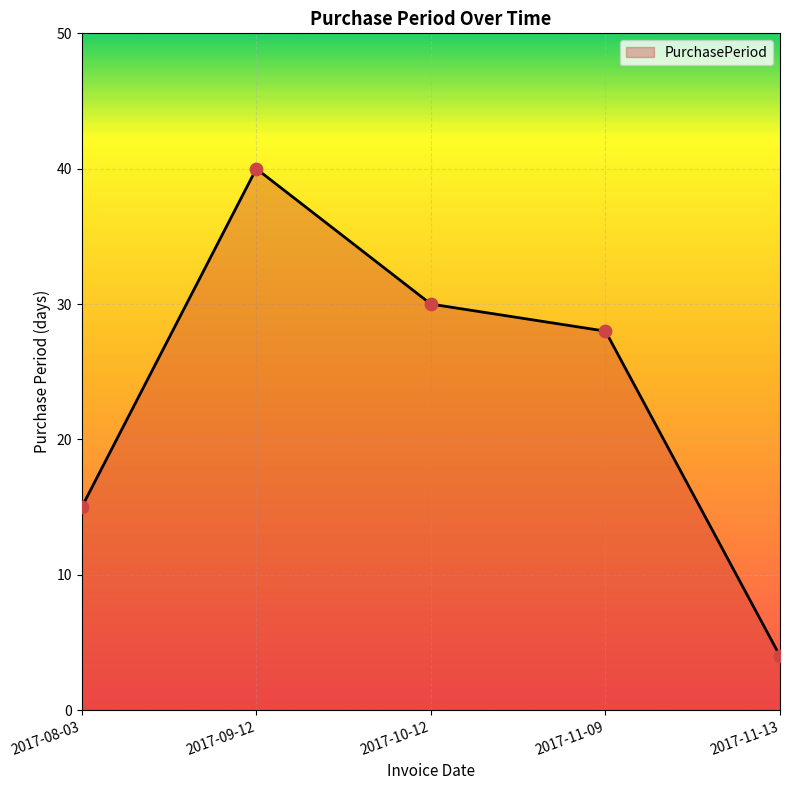

Approximately how many times larger is the value at 2017-11-13 compared to 2017-11-09?

0.1